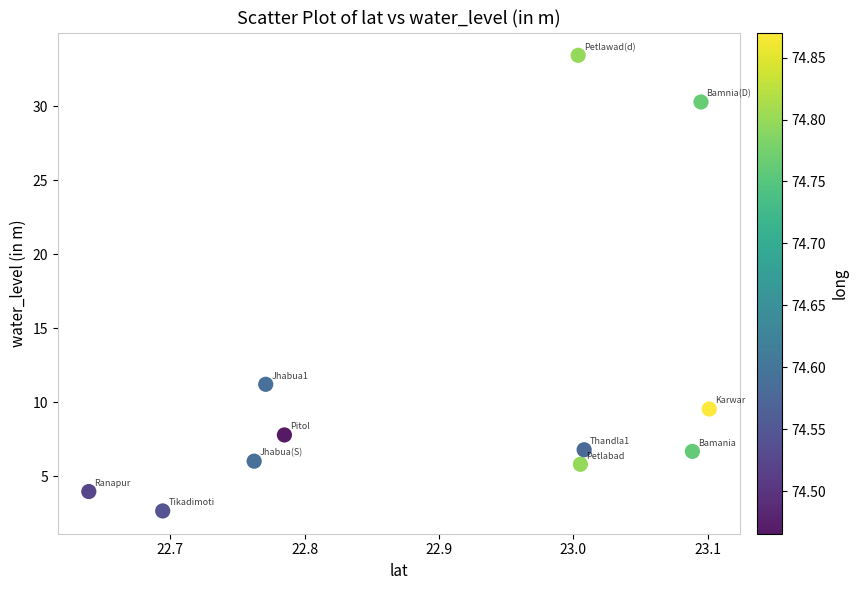

What is the average X value?

22.9